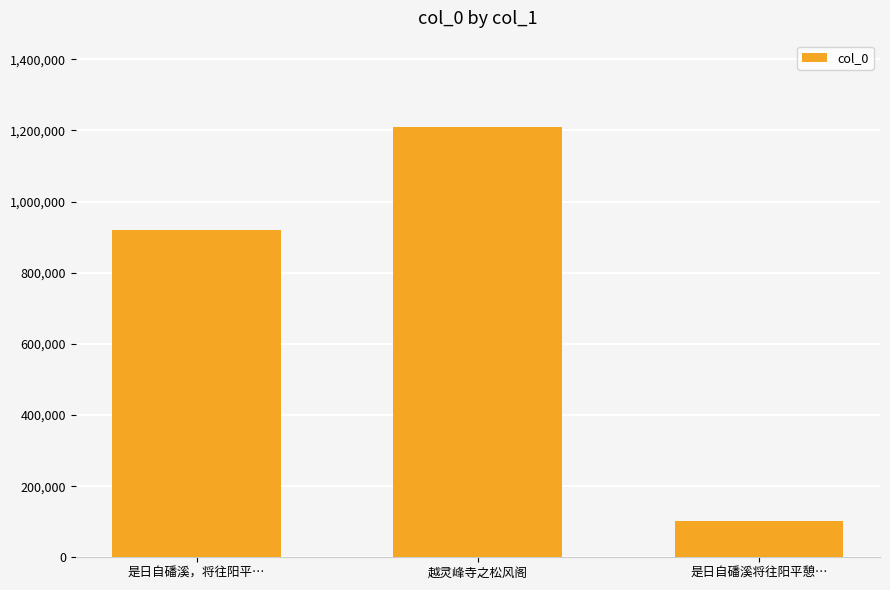

What value does the data have at 是日自磻溪将往阳平憩…, to the nearest 100?

102200